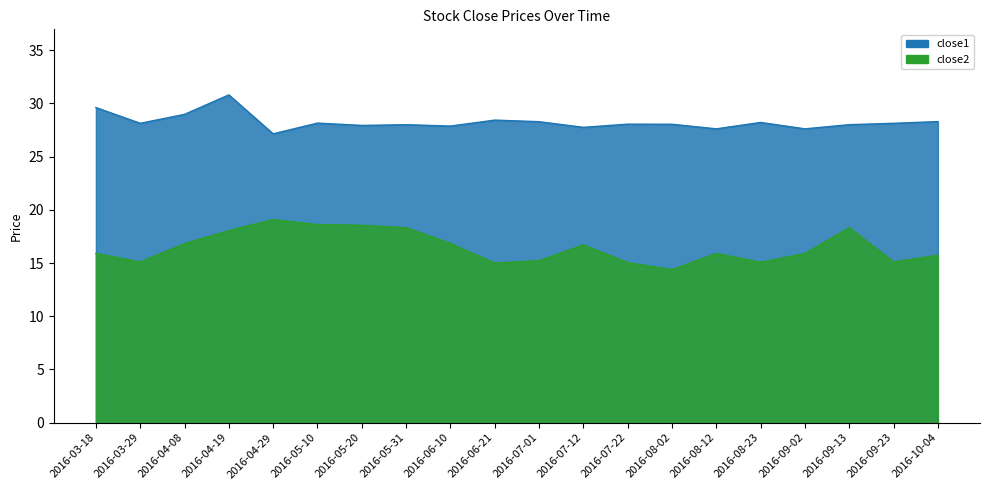

What is the maximum value for close2?

19.1